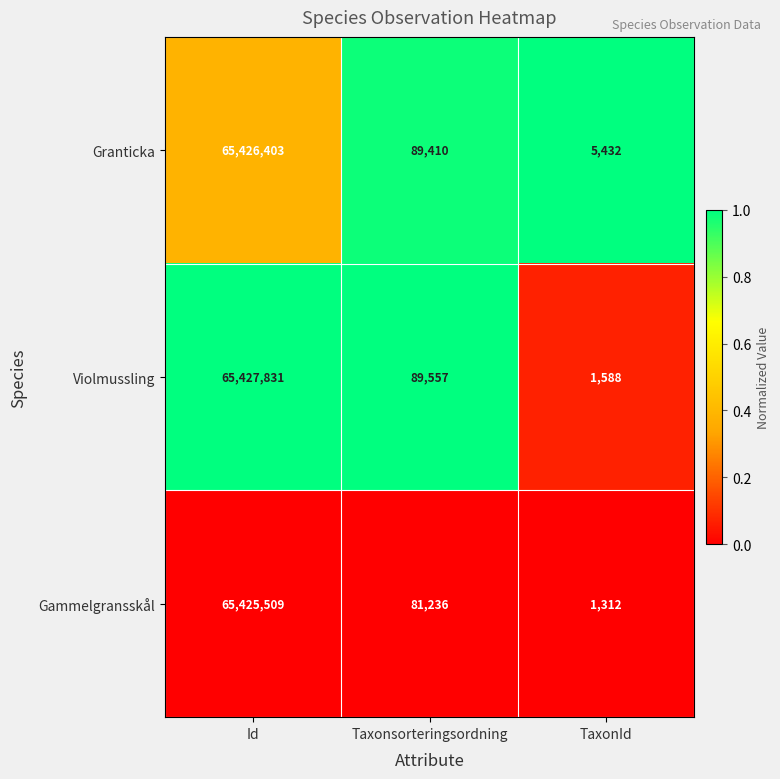

Between Id and TaxonId, which series saw the biggest shift?

Violmussling